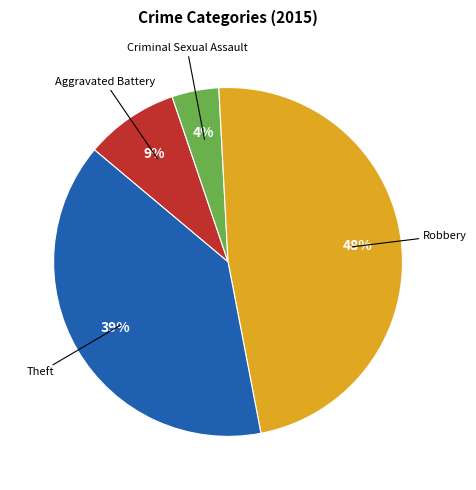

Is there any slice that represents more than half of the pie?

No